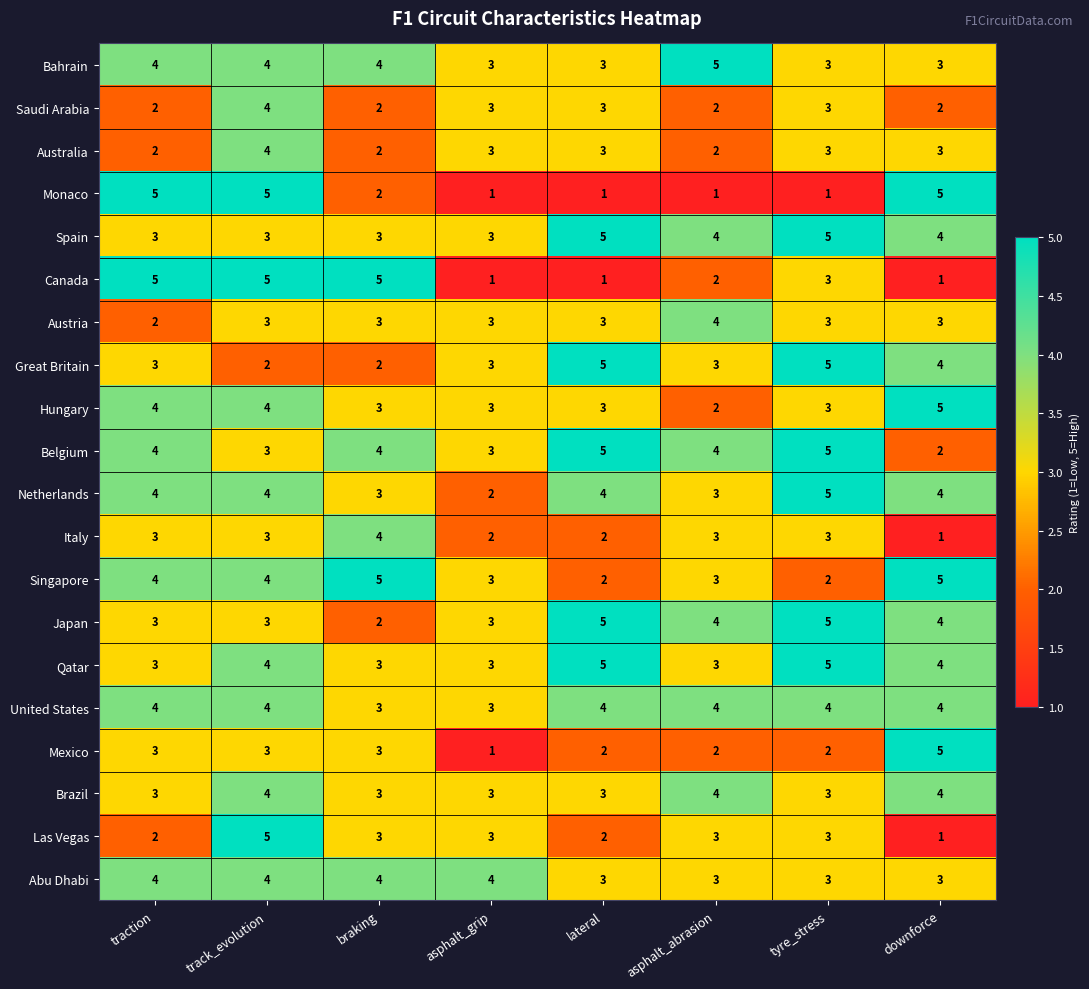

How many data points does each series have?

8